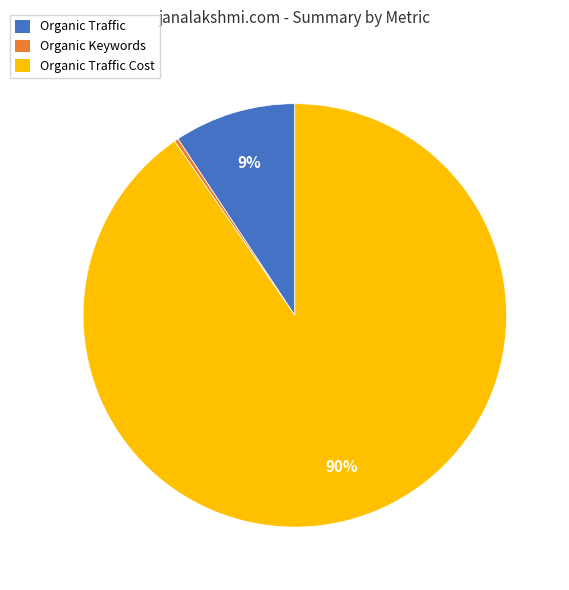

To the nearest percent, what portion does Organic Traffic represent?

9%